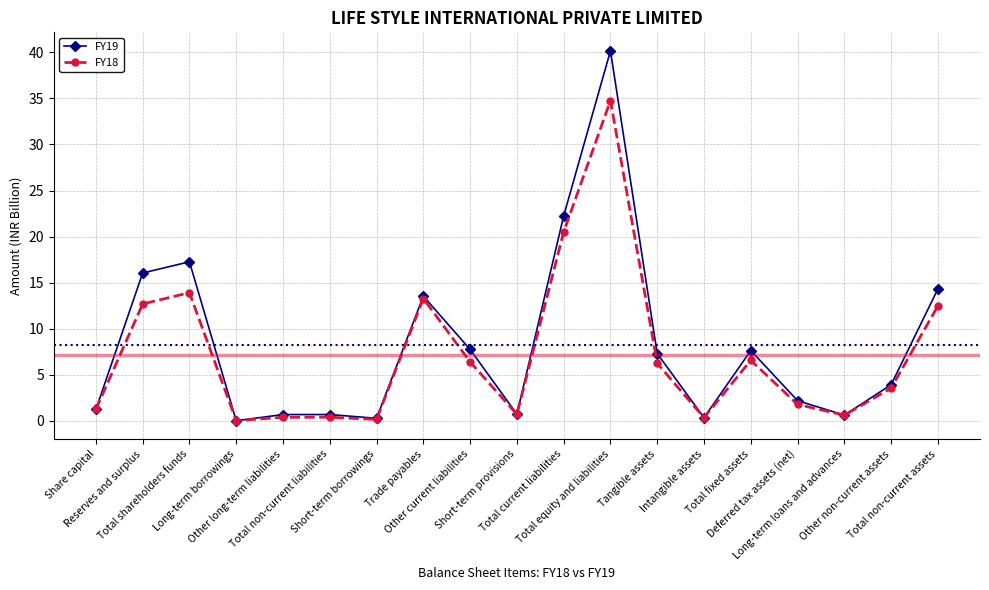

Rank the series by their maximum value, from lowest to highest.

FY18, FY19